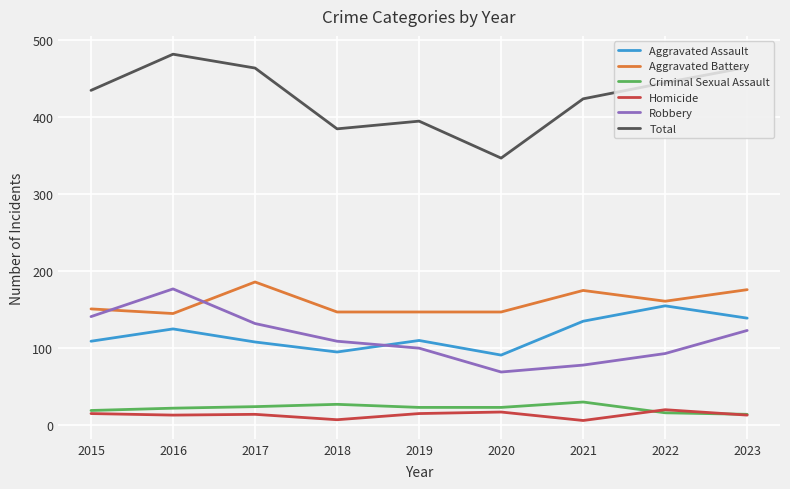

What is the sum of all Homicide values?

120